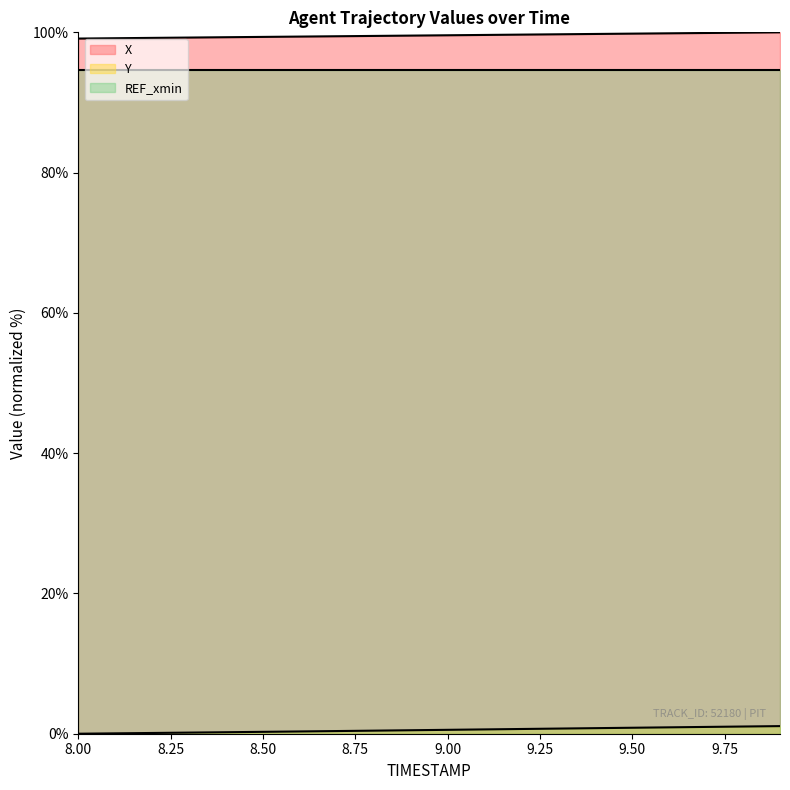

Rank the series at 8.50 from highest to lowest value.

X, REF_xmin, Y